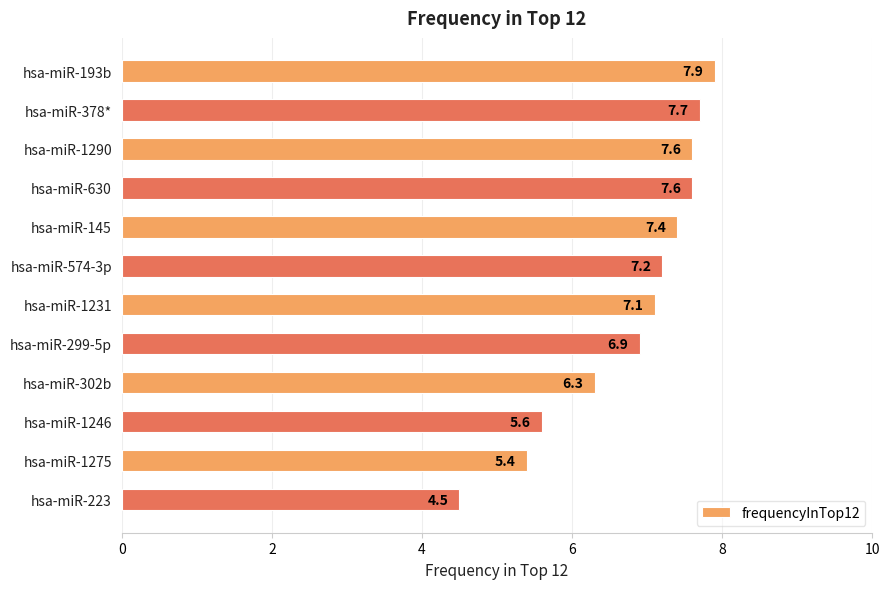

What is the sum of the values at hsa-miR-223 and hsa-miR-1231?

11.6